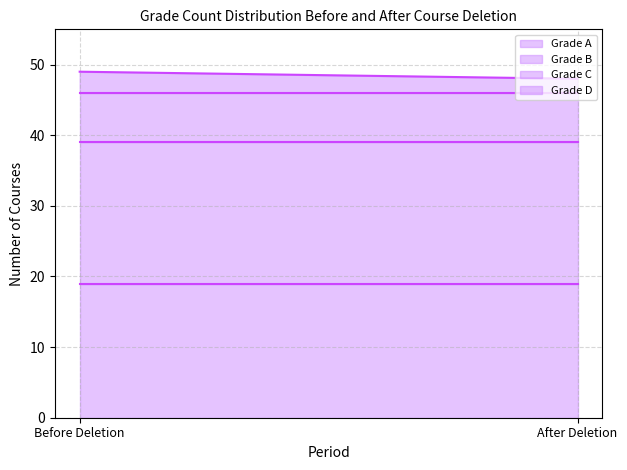

Is it true that Grade A line equals 19 at Before Deletion?

True